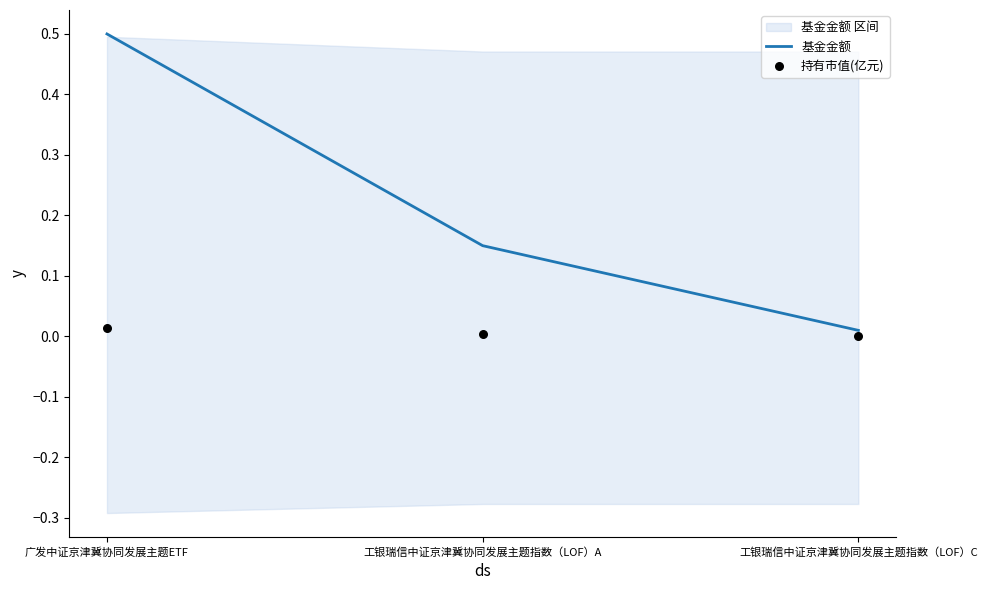

At how many categories does at least one series exceed 0?

3